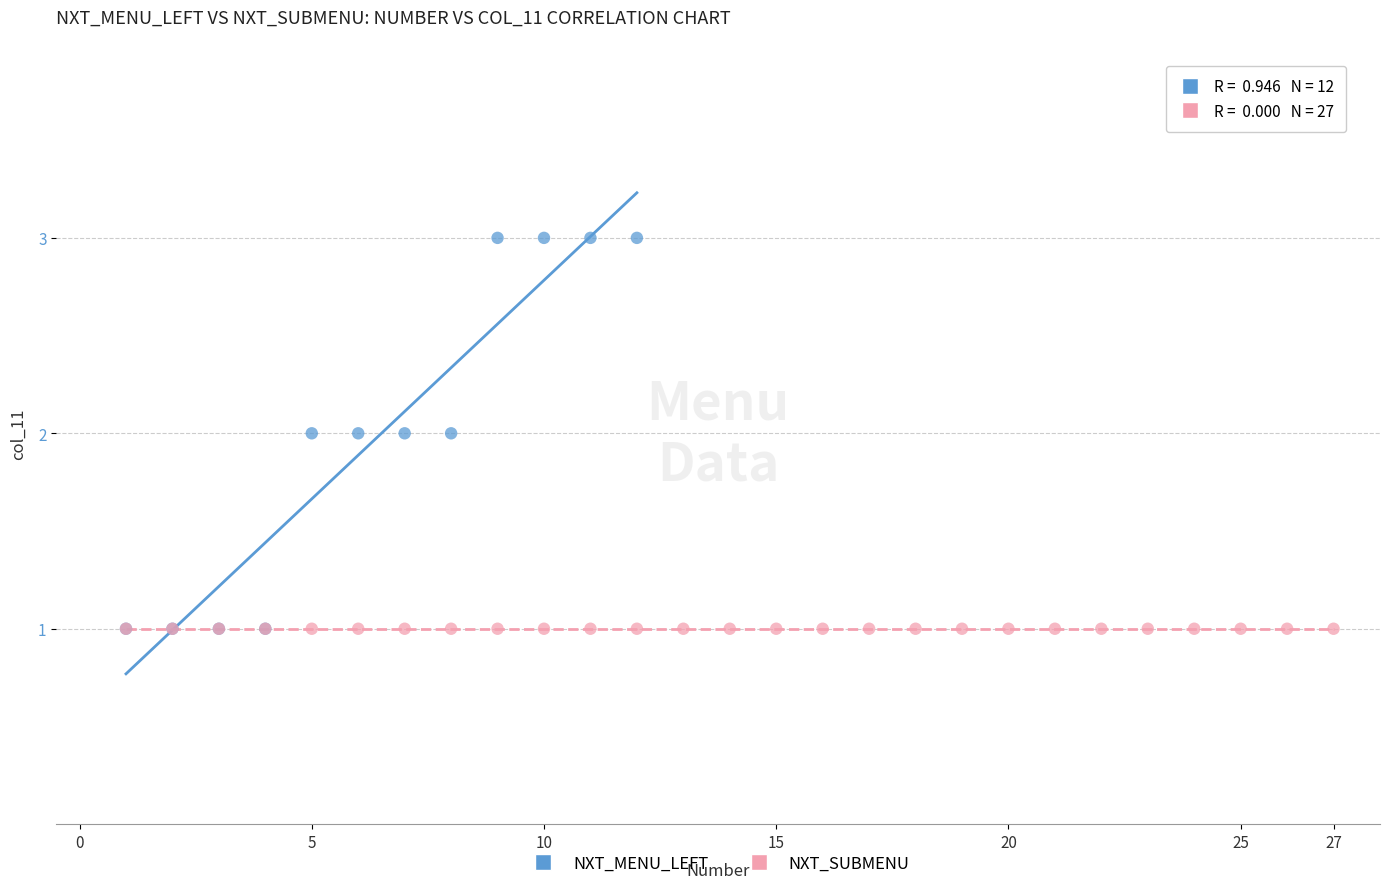

Which series contains the highest Y value?

NXT_MENU_LEFT